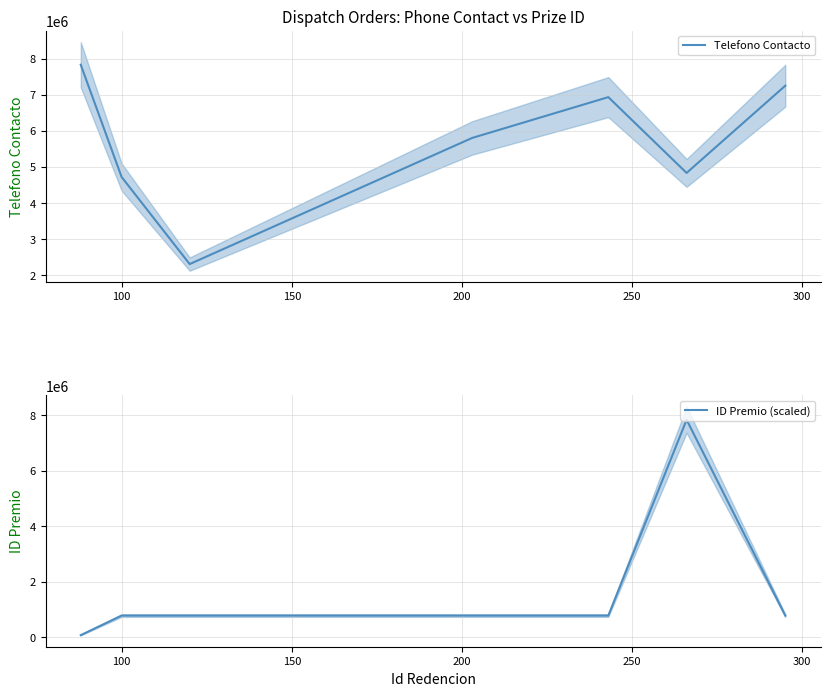

Reading left to right, list all the values displayed in this chart.

Telefono Contacto: 7832604.0	4719124.0	2304241.0	5802625.0	6934439.0	4832550.0	7251095.0
ID Premio (scaled): 78326.0	783260.4	783260.4	783260.4	783260.4	7832604.0	783260.4